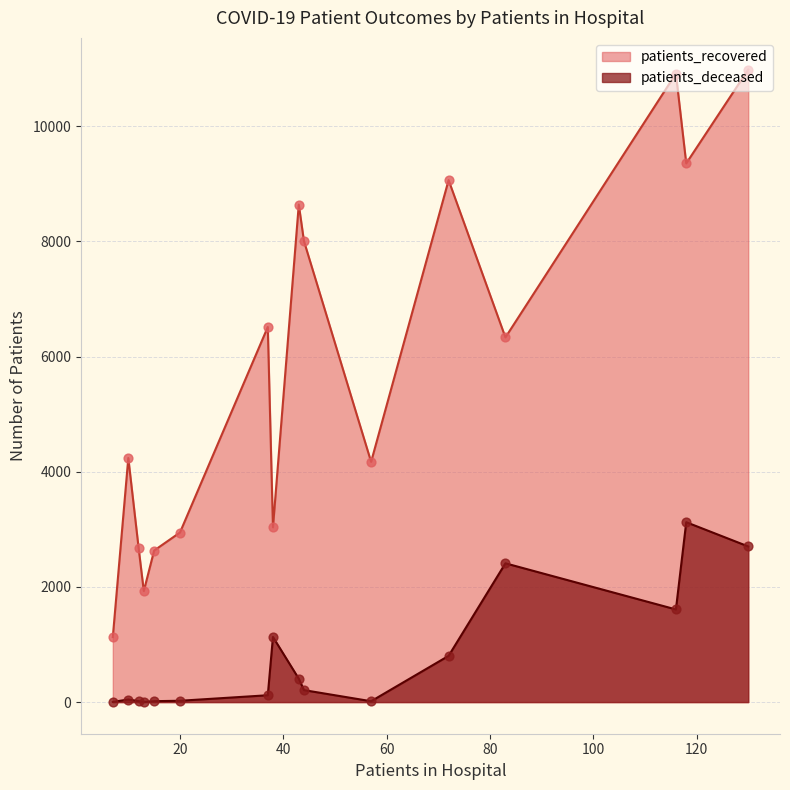

What are all the series names shown in the legend?

patients_recovered, patients_deceased